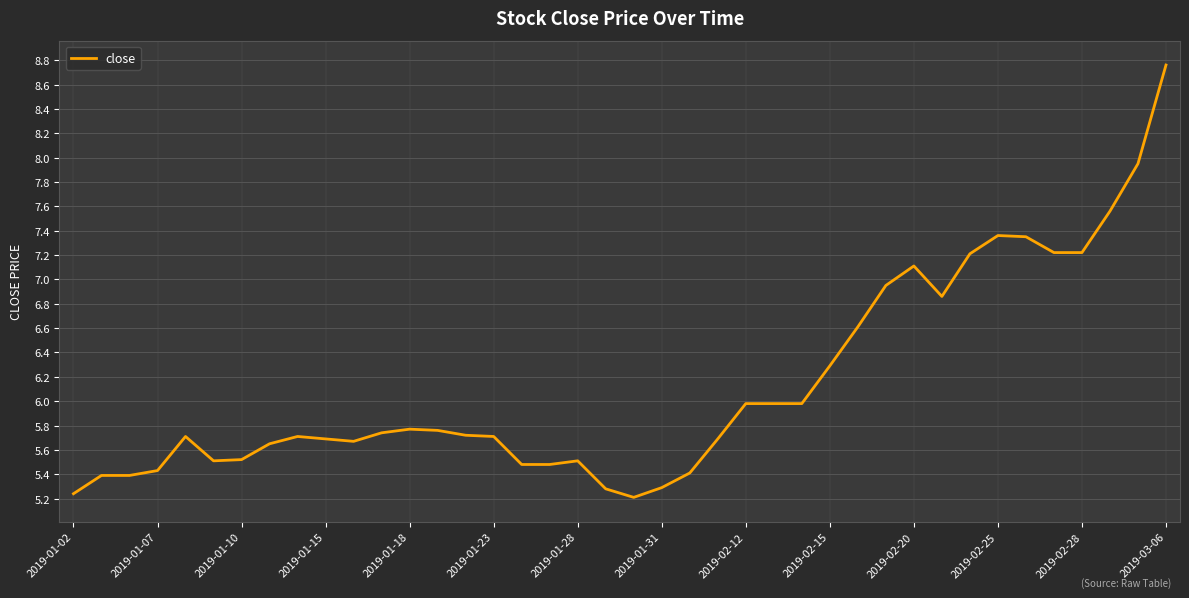

What is the difference between the maximum and minimum values?

3.5